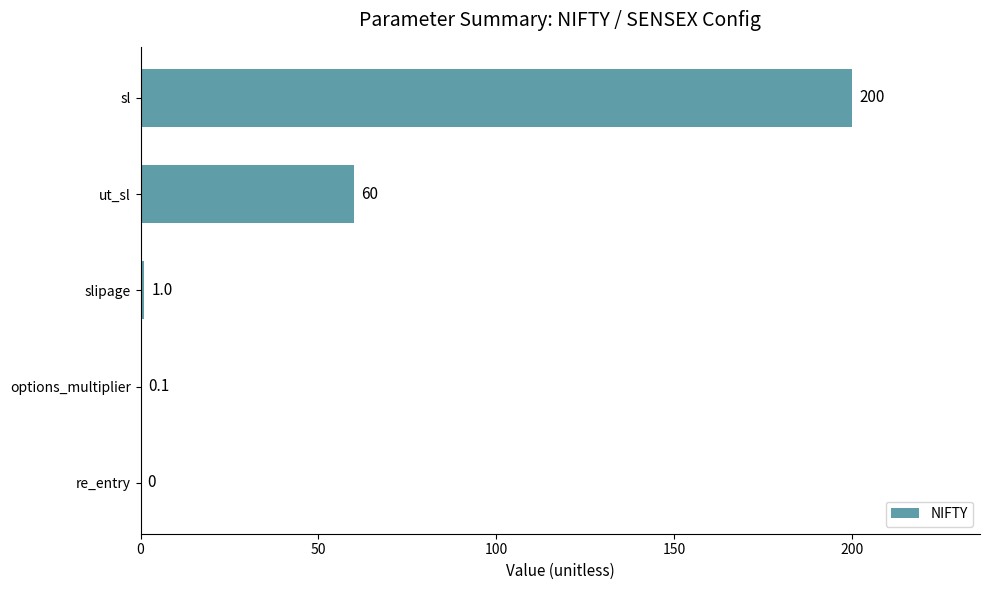

What is the sum of the values at re_entry and ut_sl?

60.0